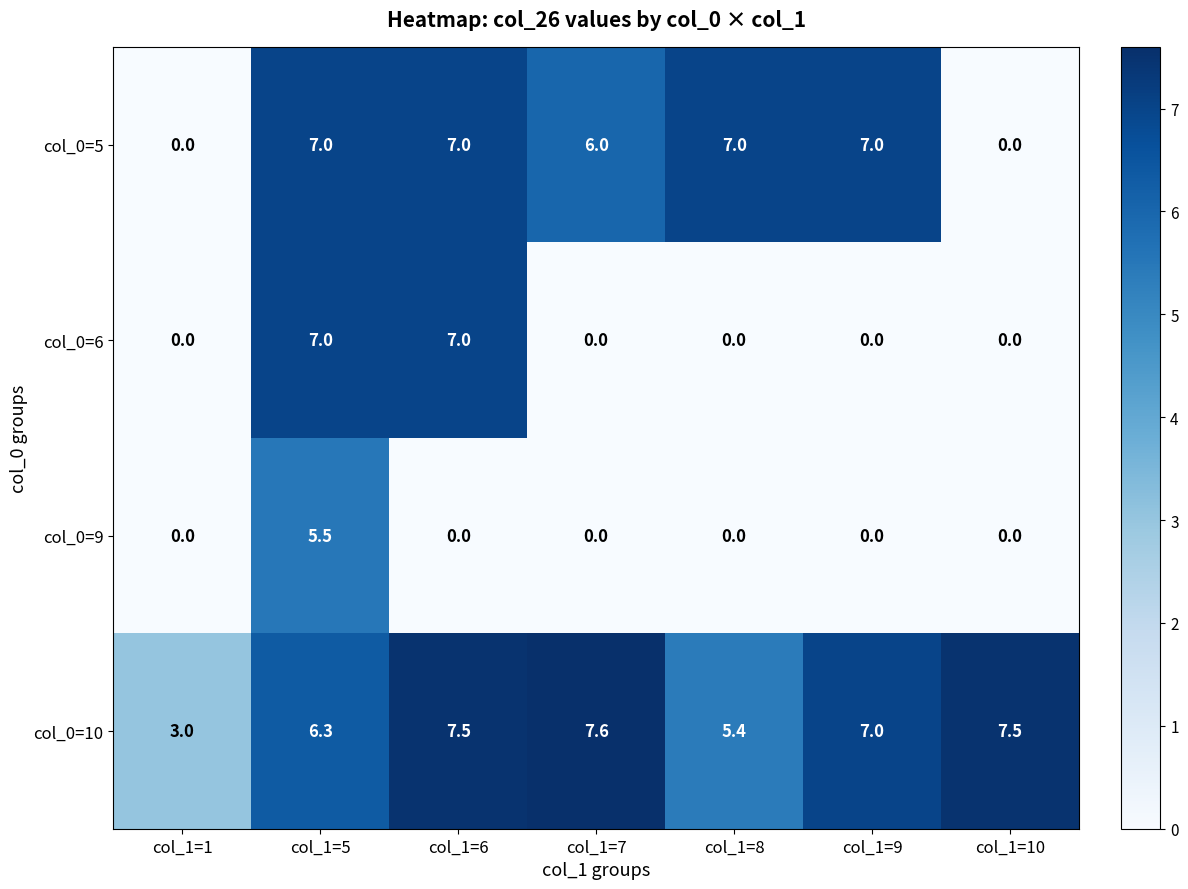

At which category is the sum across all series the highest?

col_1=5